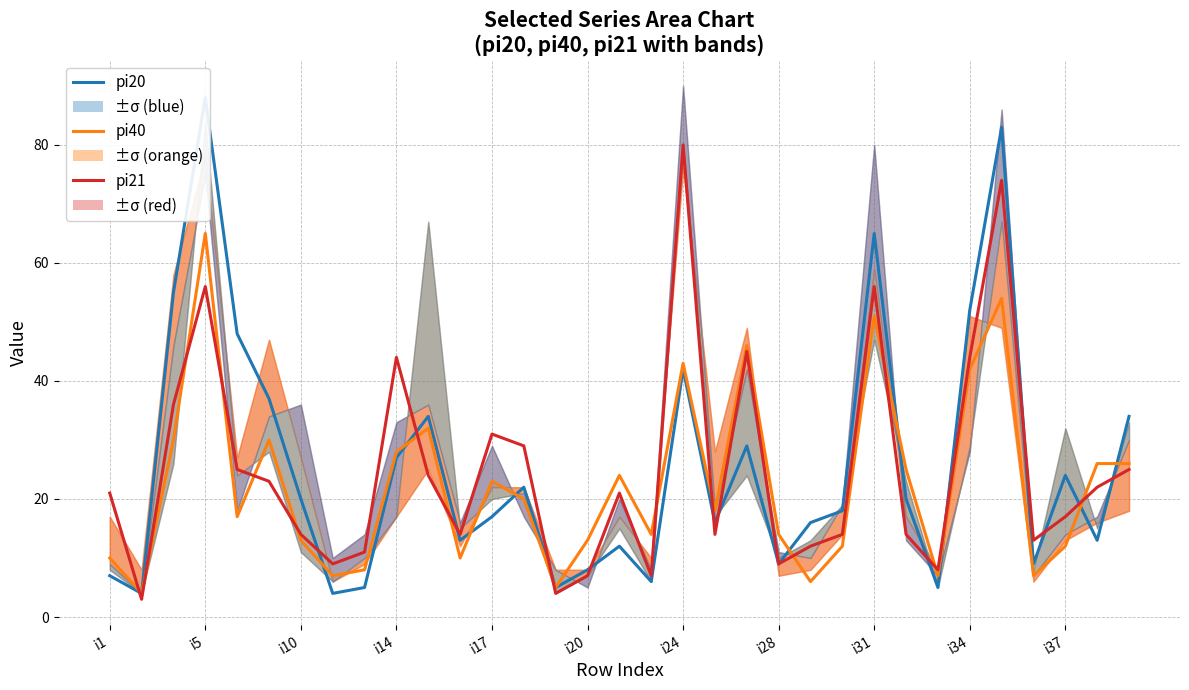

Between i1 and 13, which series saw the biggest shift?

pi20